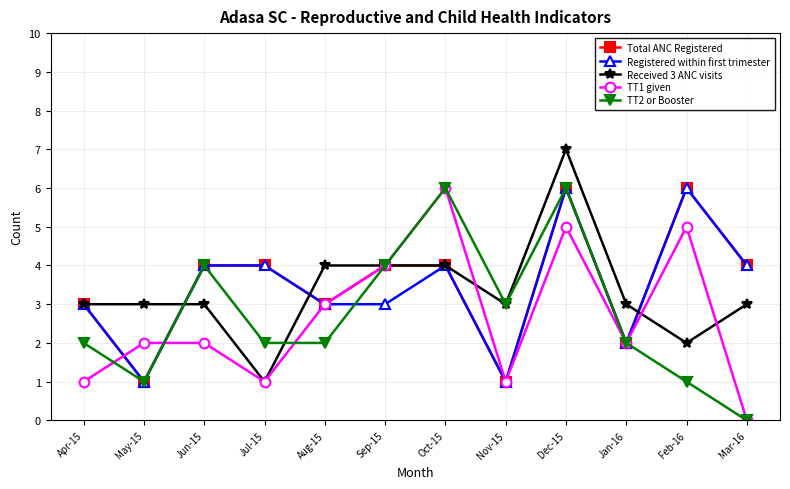

Reading left to right, transcribe all the data shown in this chart.

Total ANC Registered: 3	1	4	4	3	4	4	1	6	2	6	4
Registered within first trimester: 3	1	4	4	3	3	4	1	6	2	6	4
Received 3 ANC visits: 3	3	3	1	4	4	4	3	7	3	2	3
TT1 given: 1	2	2	1	3	4	6	1	5	2	5	0
TT2 or Booster: 2	1	4	2	2	4	6	3	6	2	1	0